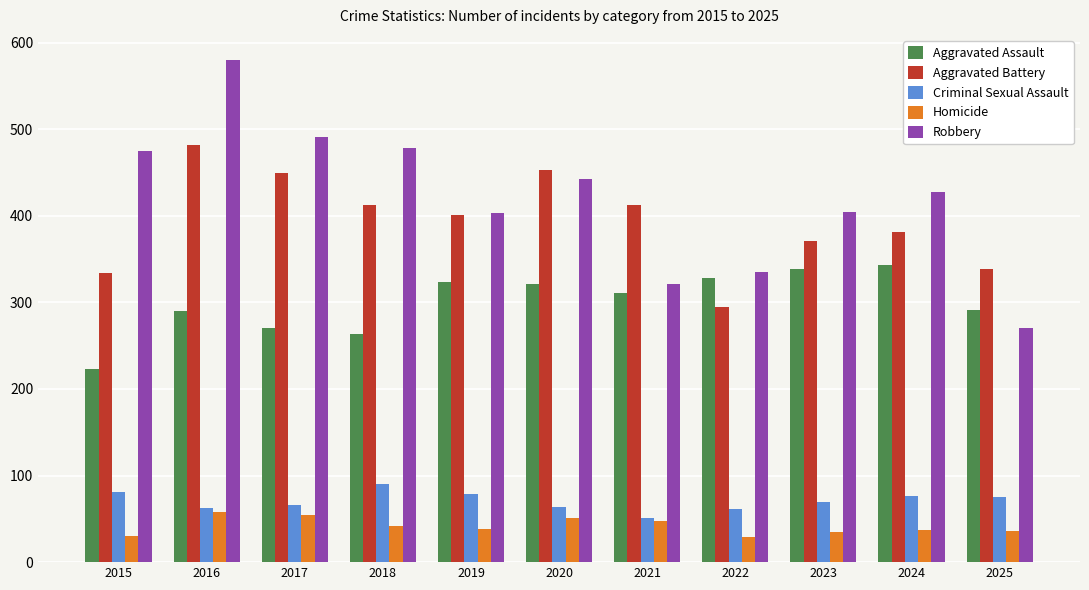

What is the difference between the second highest and second lowest values in the Homicide series?

24